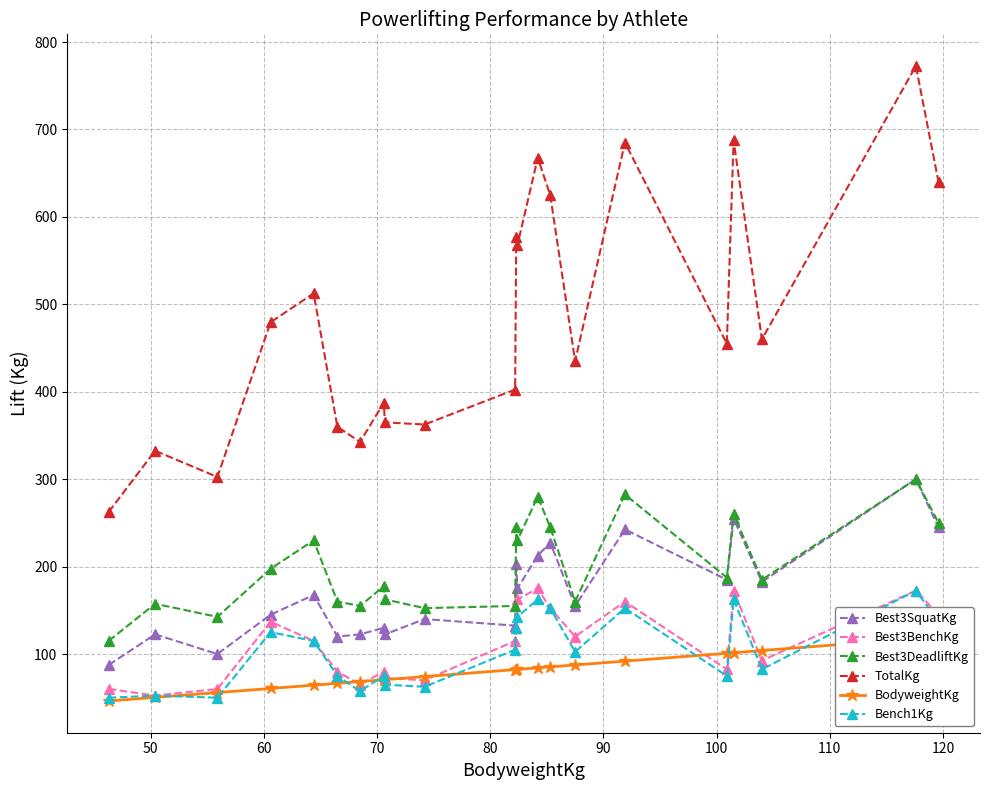

True or false: TotalKg and Best3SquatKg intersect in this chart.

False